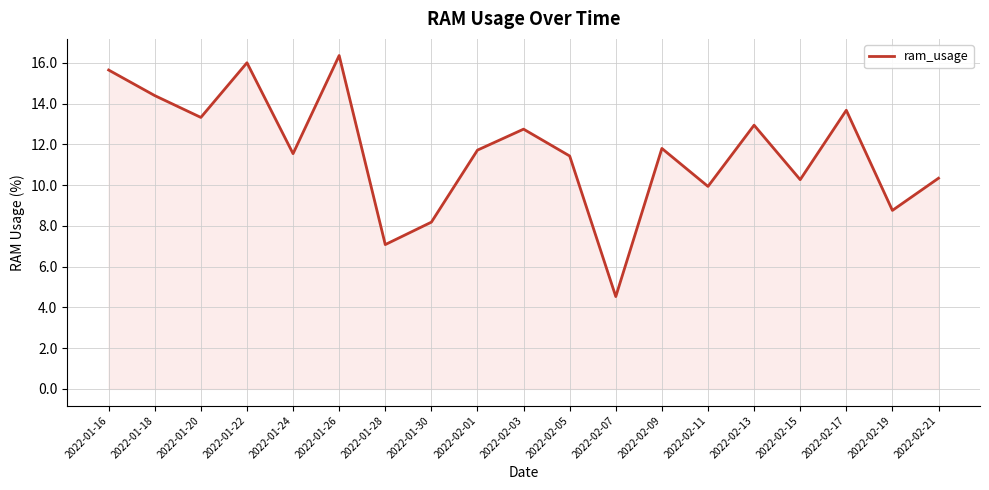

At which label does the data first exceed 11?

2022-01-16